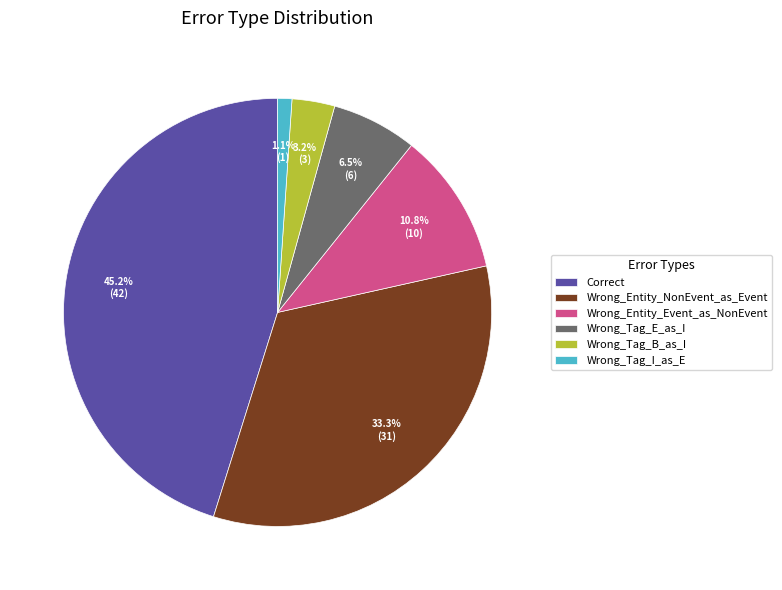

Which slice is the largest?

Correct